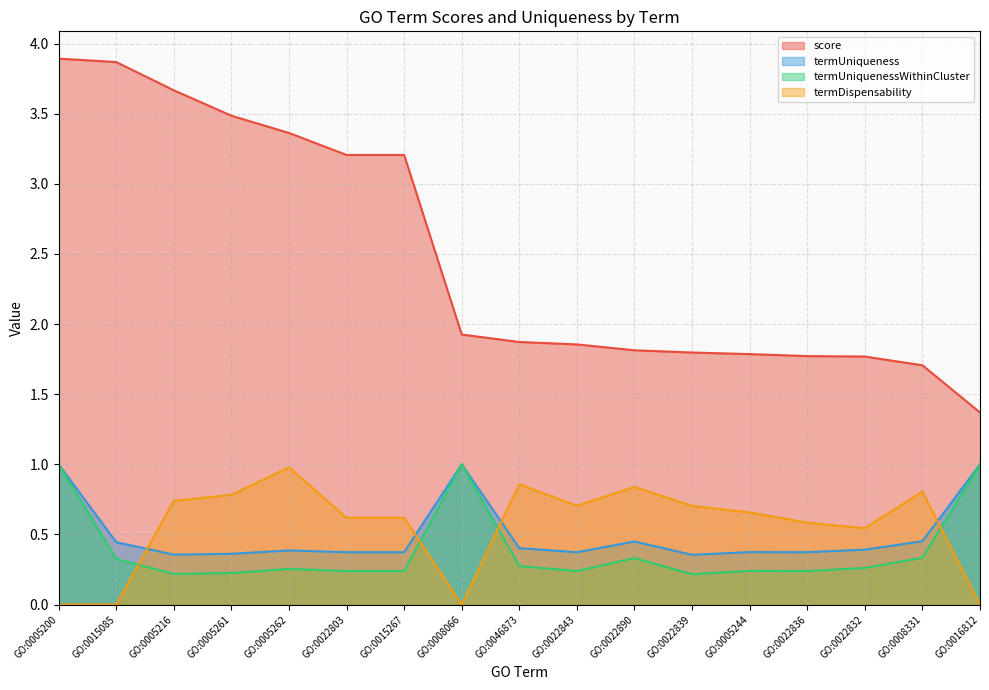

True or false: score and termDispensability cross at least once.

False